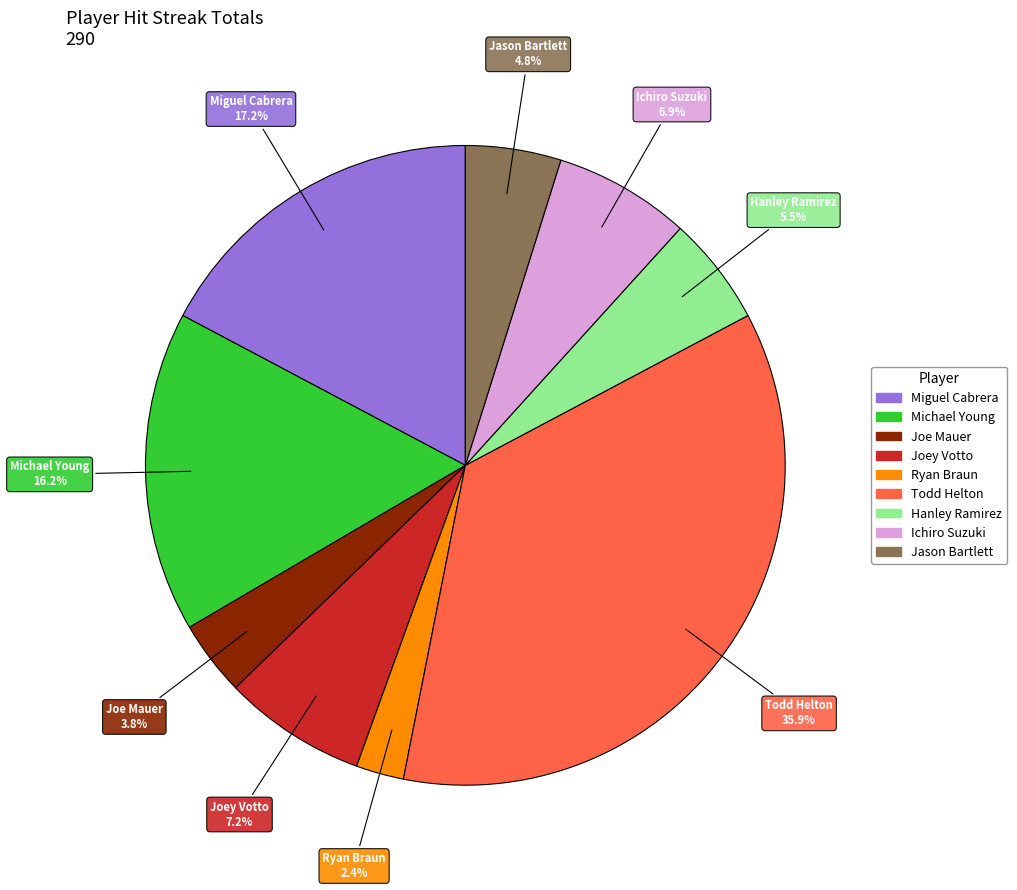

What percentage is the Ryan Braun slice, to the nearest percent?

2%